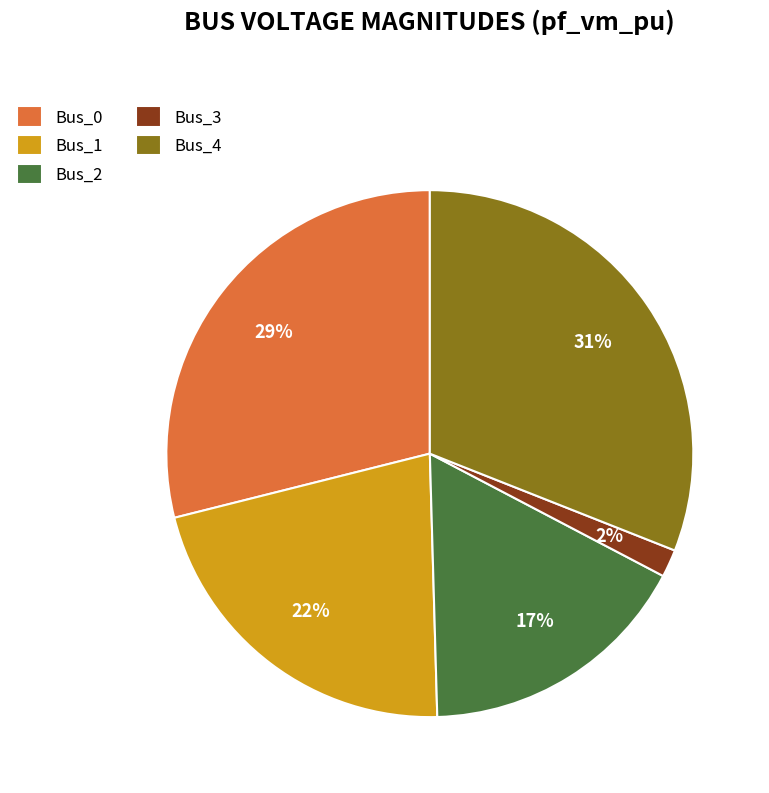

What is the smallest slice in the pie chart?

Bus_3